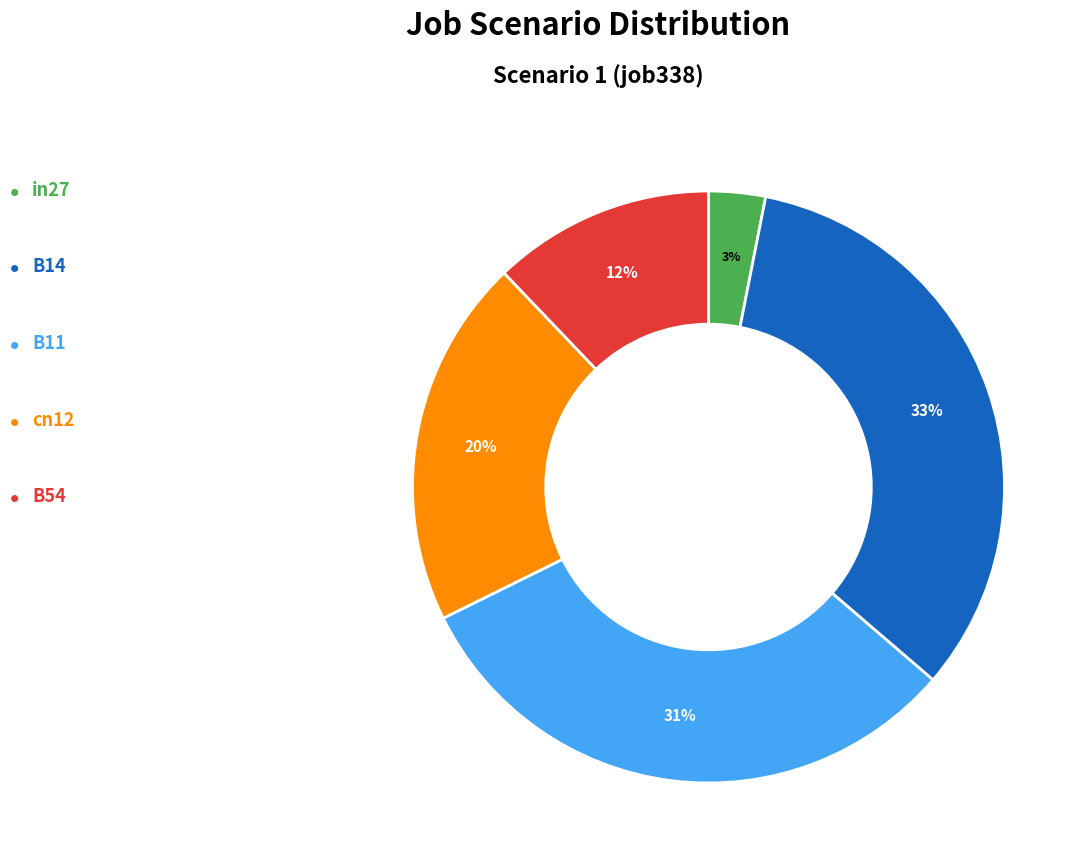

Is there a majority slice in this chart?

No